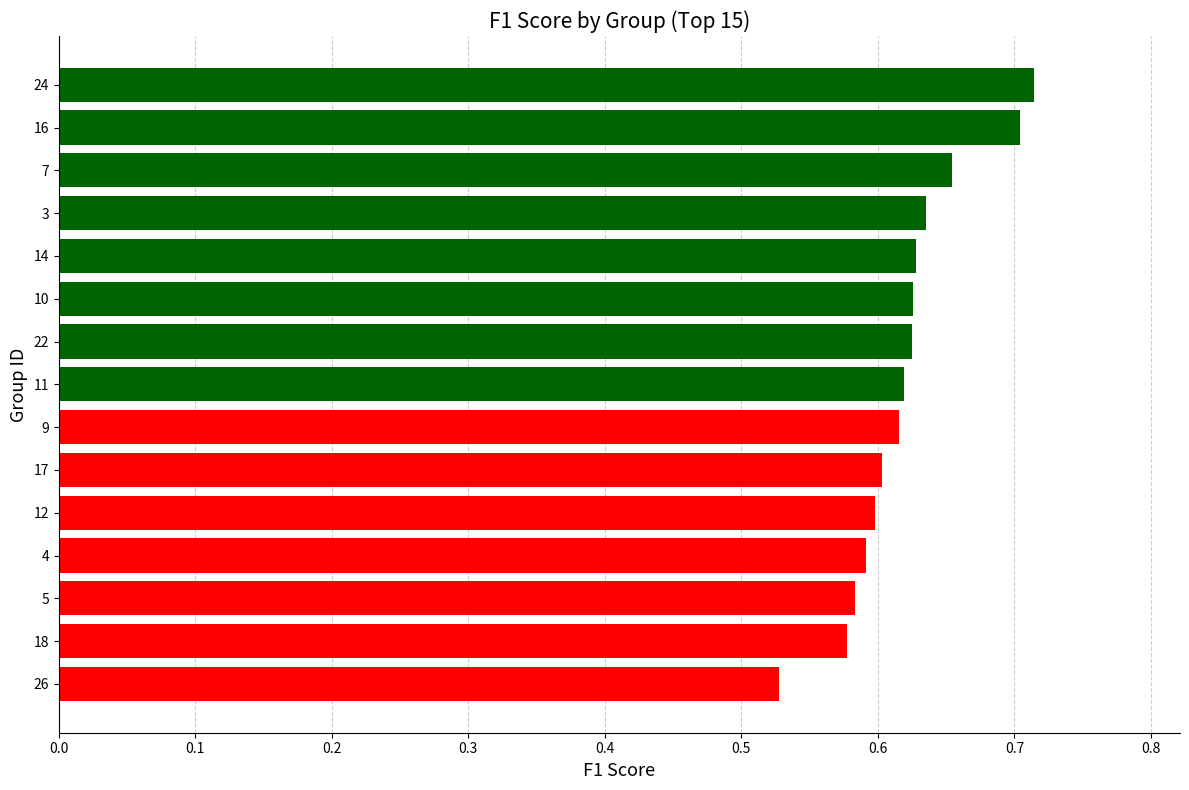

Which category has the lowest value across all series?

26